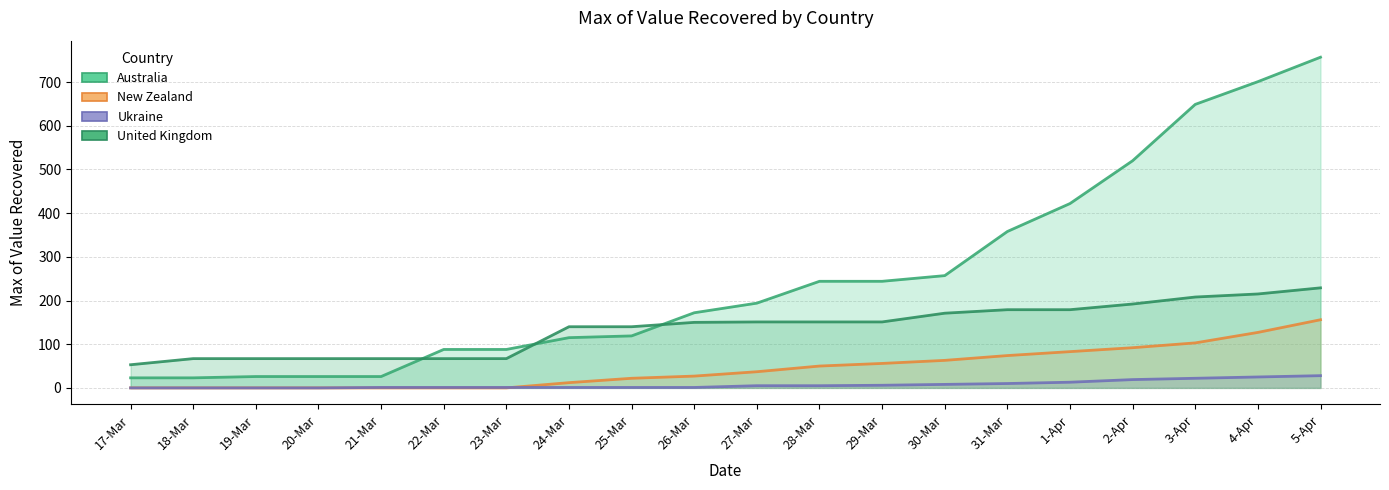

Where does the Australia series first go above 194?

28-Mar